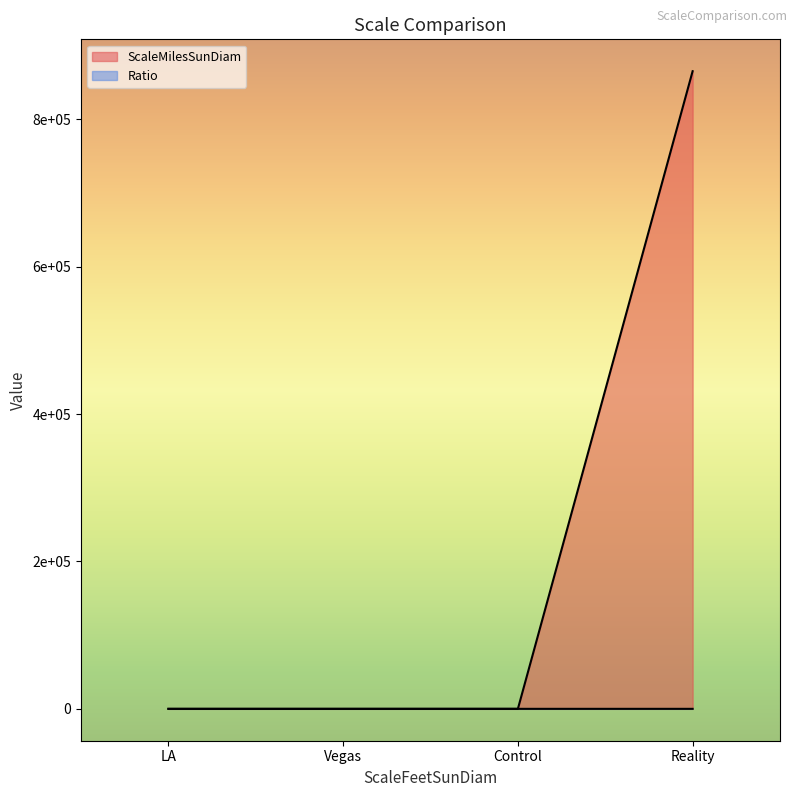

What is the spread (max minus min) of values at Control?

1.0